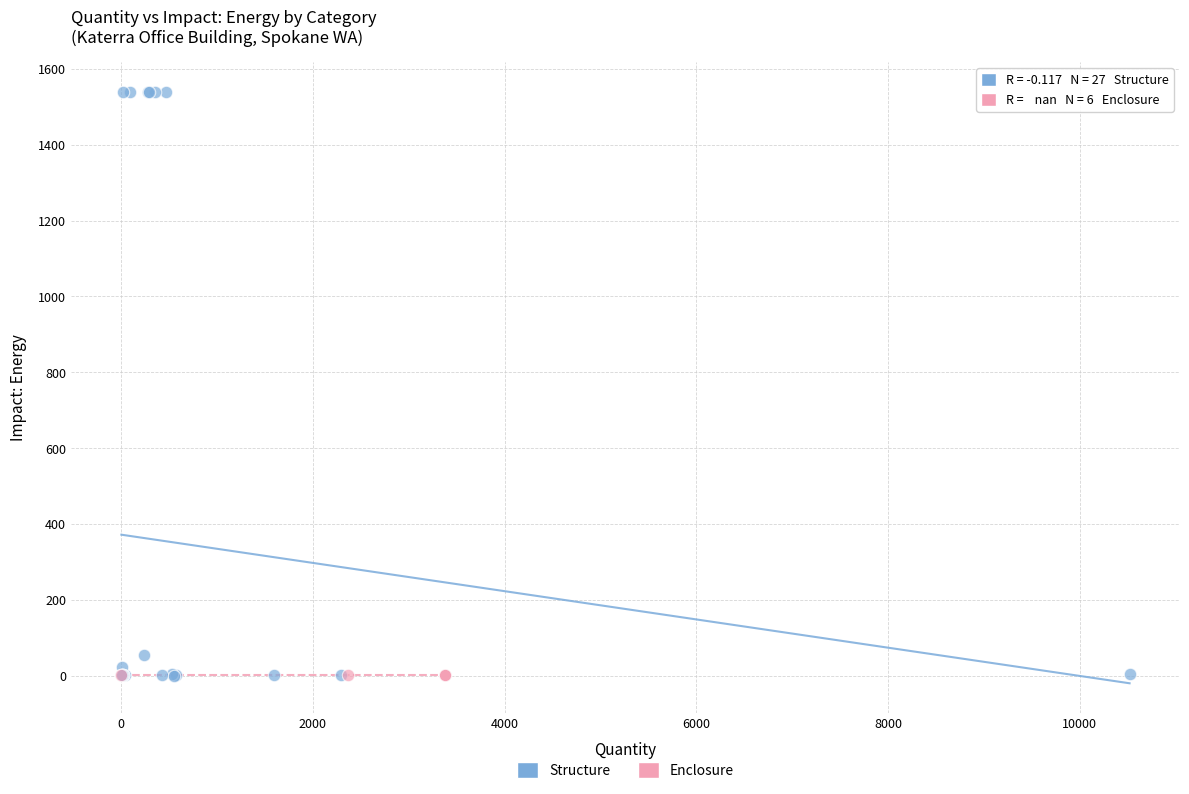

Which series contains the highest Y value?

Structure